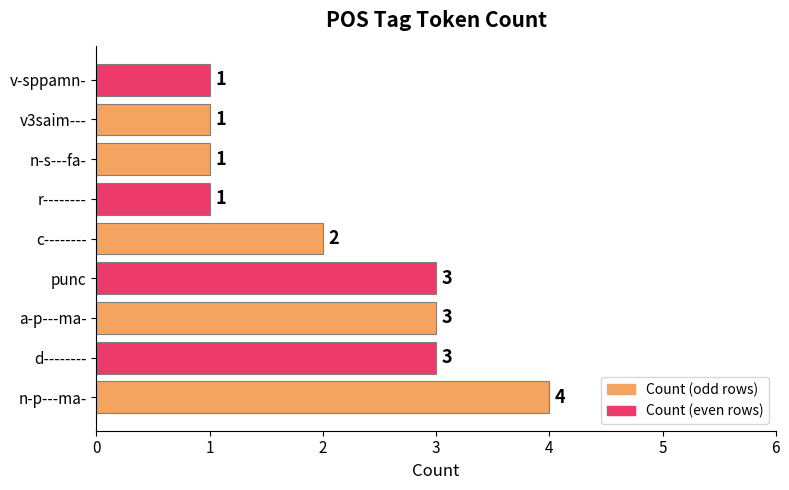

At which label is the value closest to 2?

c--------